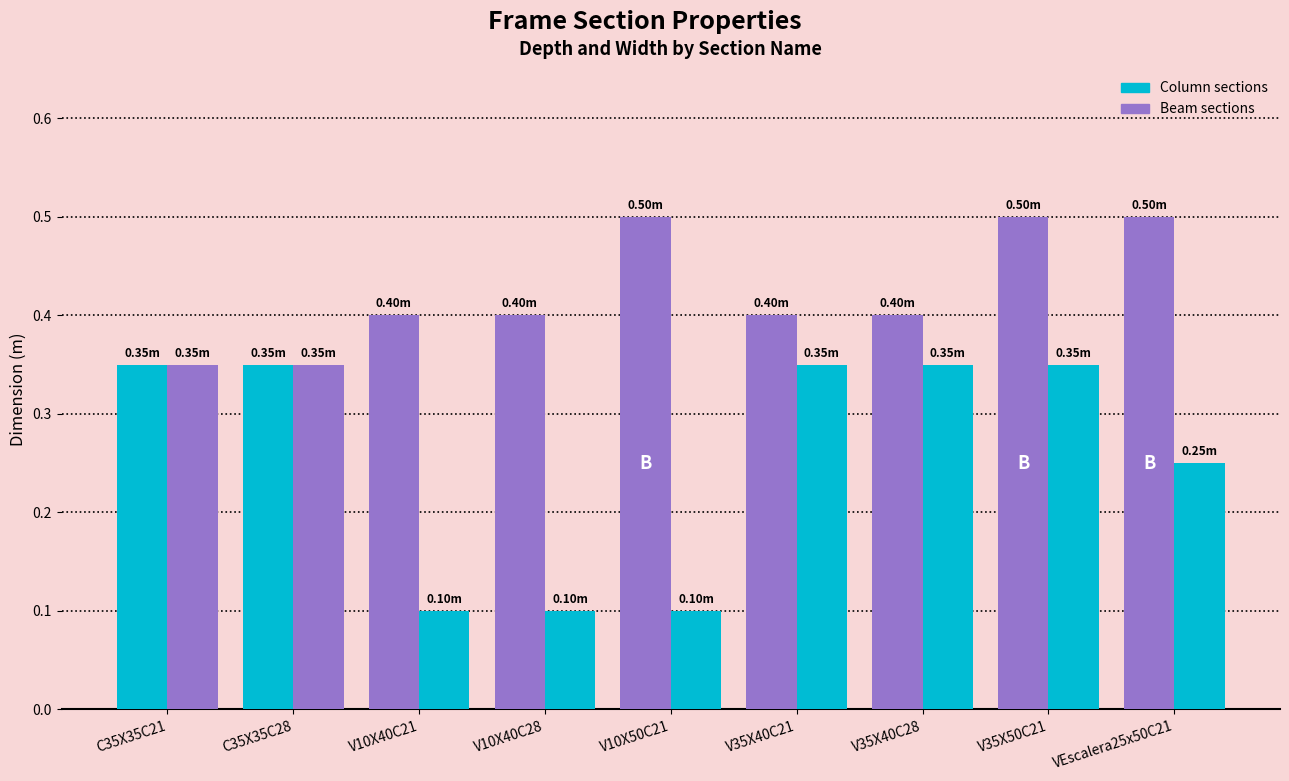

How many series are shown in this chart?

2